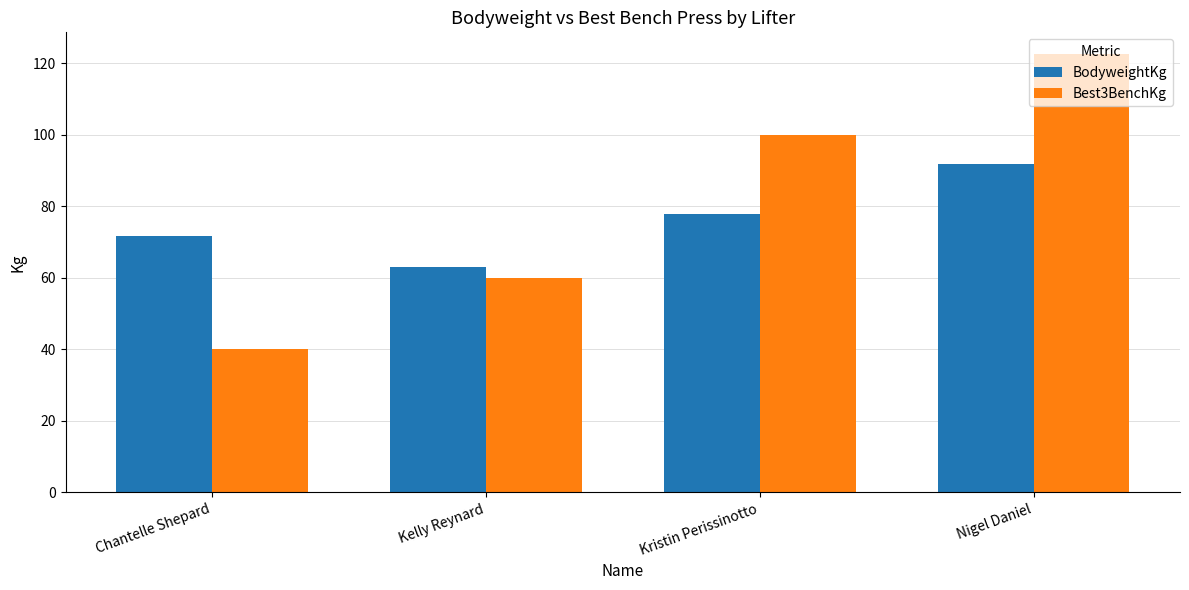

At which label does BodyweightKg first exceed 77?

Kristin Perissinotto